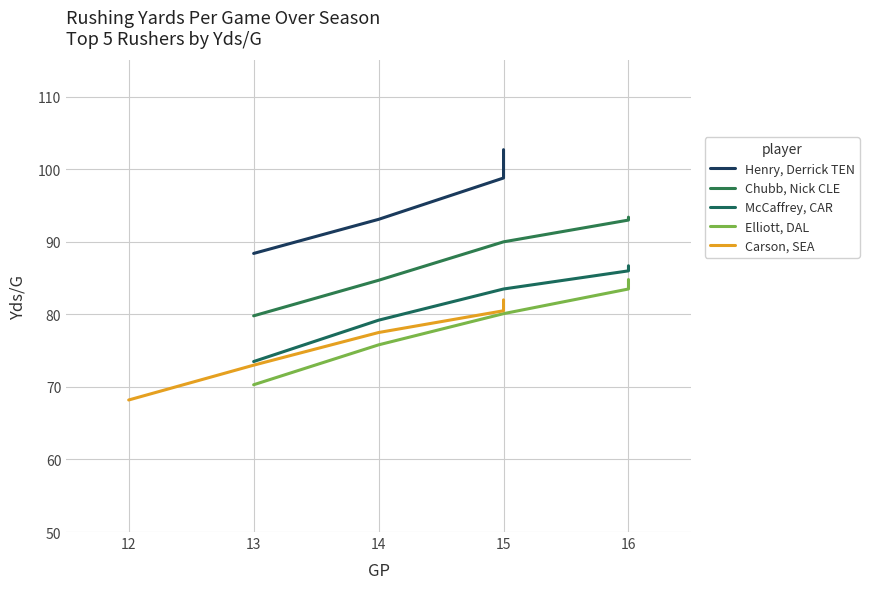

What is the smallest value displayed?

68.2